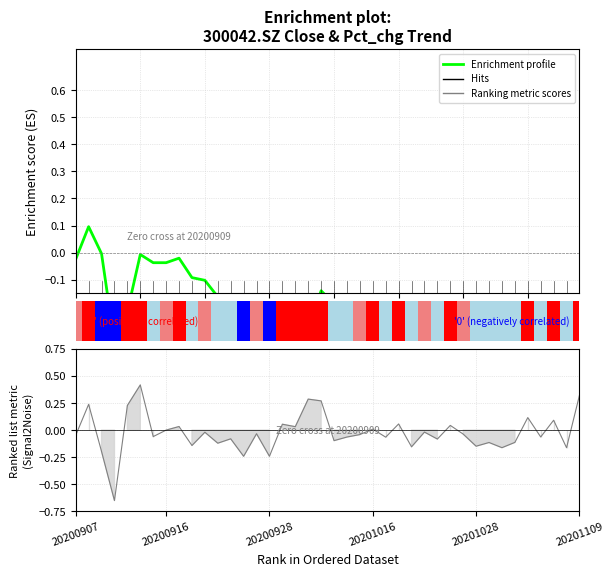

At how many categories does at least one series exceed 0?

14